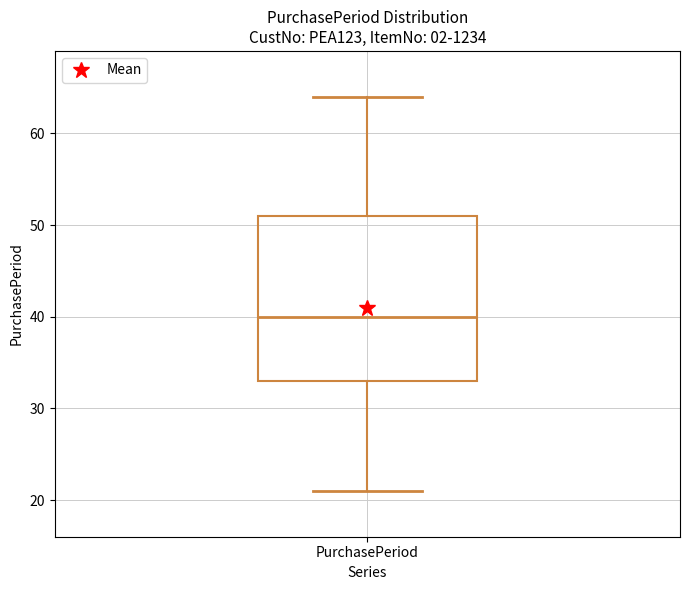

Transcribe this box plot: give where the median line is, the range the box spans, and where the two whiskers end, as read against the y-axis. The values are not printed on the chart, so give them approximately, as read against the axis.

median 40, box 33 to 51, whiskers 21 to 64